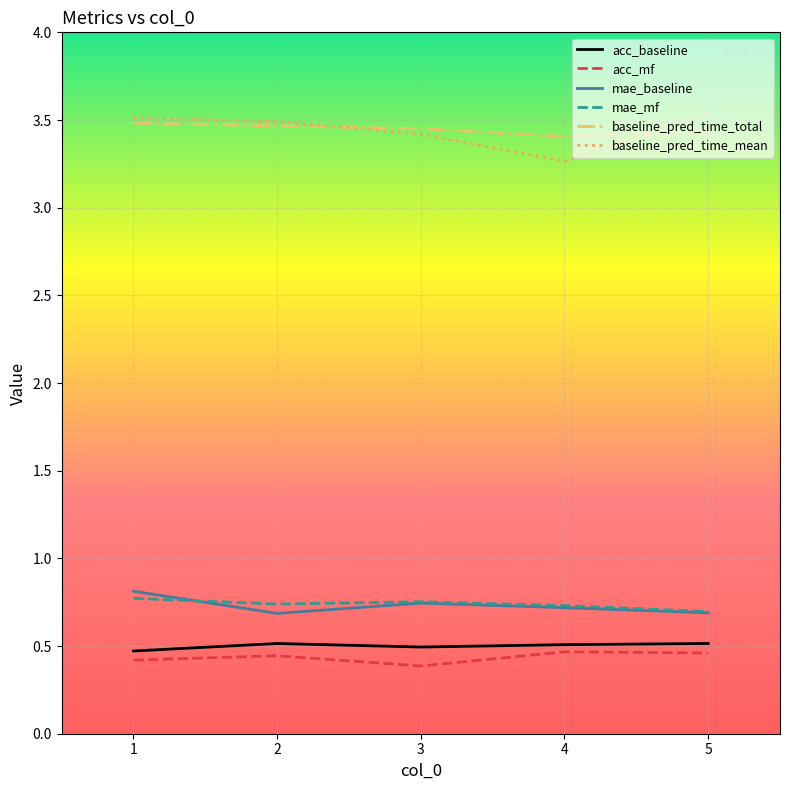

How many acc_baseline values are between 0 and 1?

5